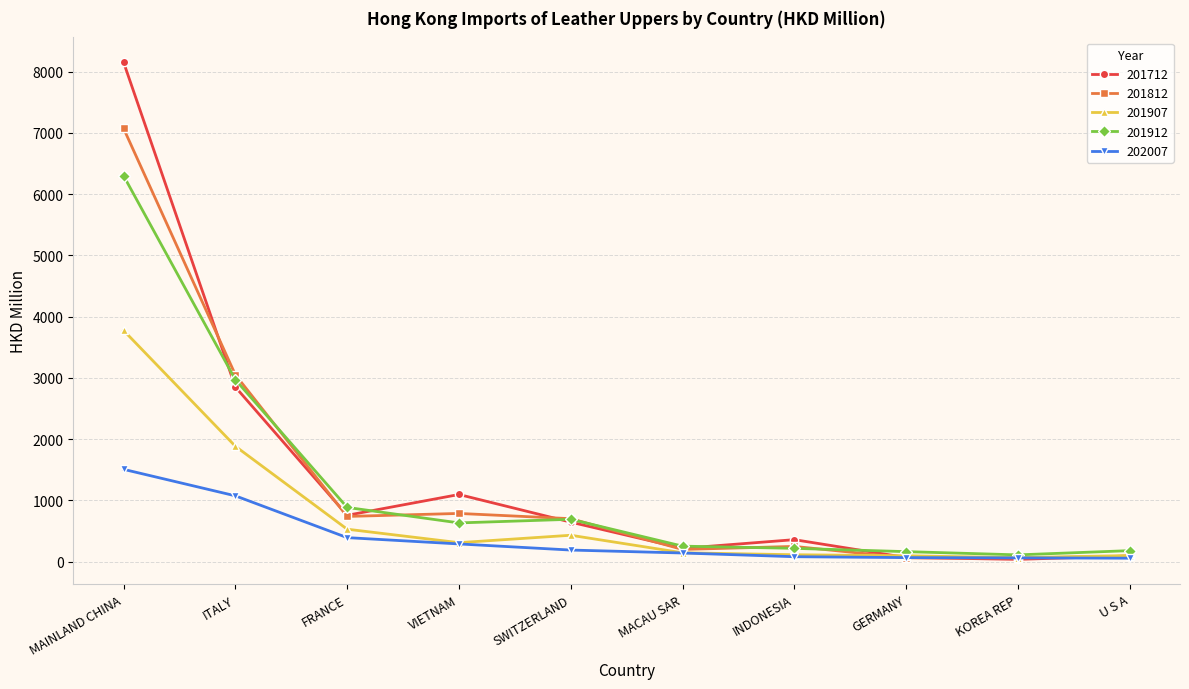

Which series has the largest range (max minus min)?

201712